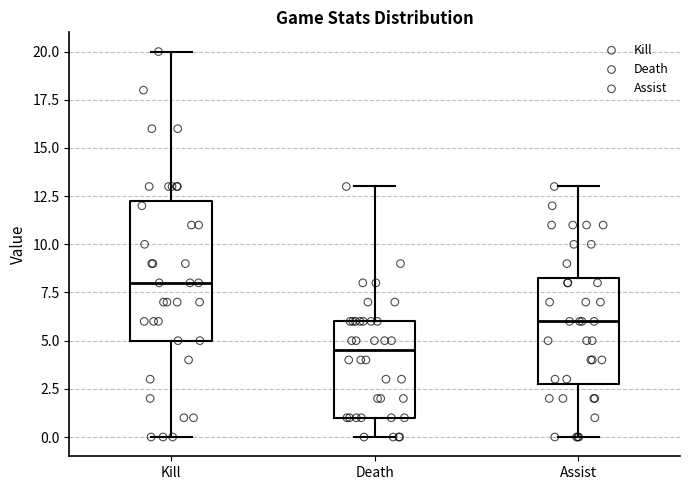

Reading left to right, transcribe this box plot: for each box, give where its median line is, the range the box spans, and where its two whiskers end, as read against the y-axis. The values are not printed on the chart, so give them approximately, as read against the axis.

Kill: median 8.0, box 5.0 to 12.5, whiskers 0.0 to 20.0
Death: median 4.5, box 1.0 to 6.0, whiskers 0.0 to 13.0
Assist: median 6.0, box 3.0 to 8.5, whiskers 0.0 to 13.0